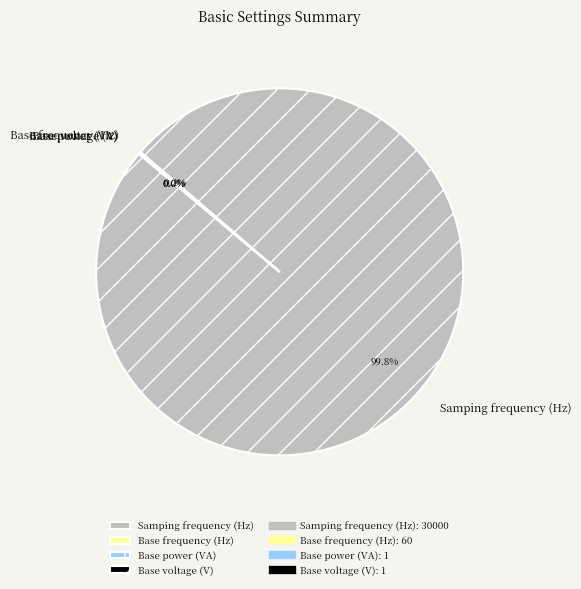

Is Samping frequency (Hz) the majority of the pie?

Yes